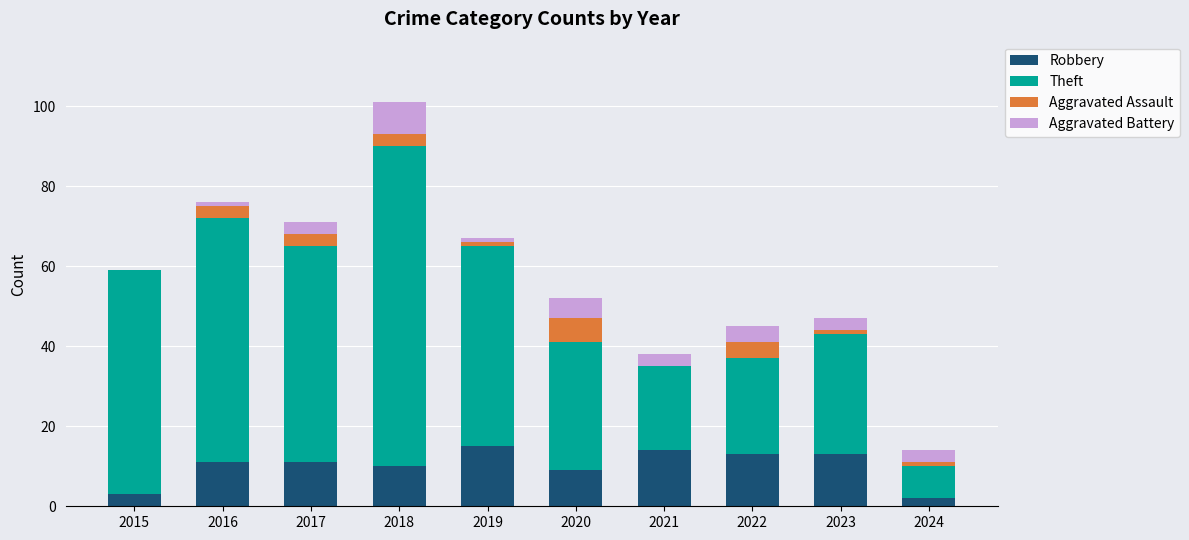

What is the total value across all series at 2017?

71